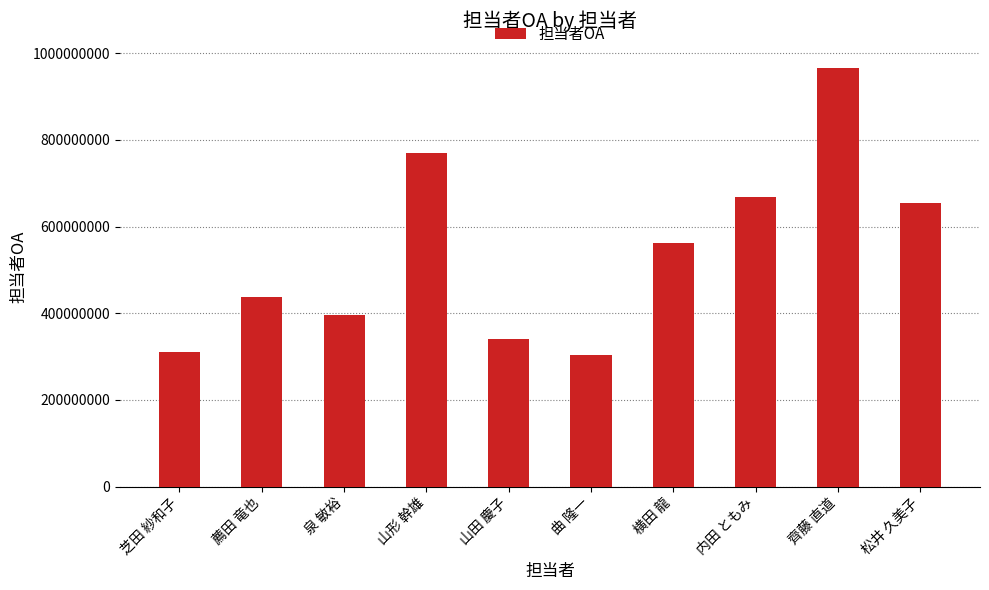

Is it true that the value at 松井 久美子 is 653524366?

True